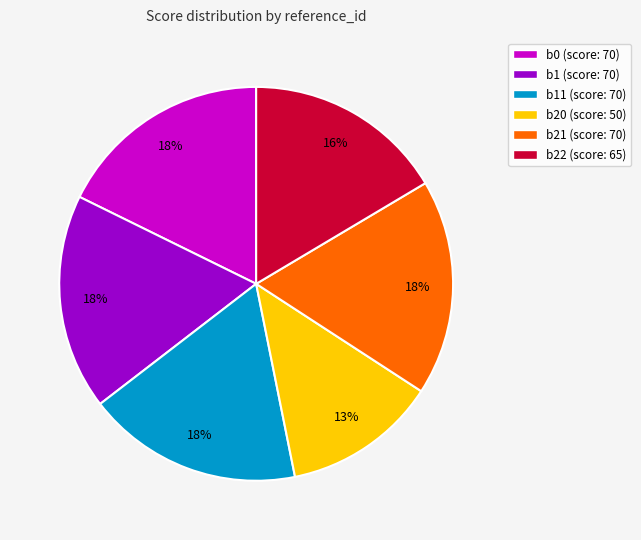

True or false: b0 (score: 70) accounts for 6% of the total.

False